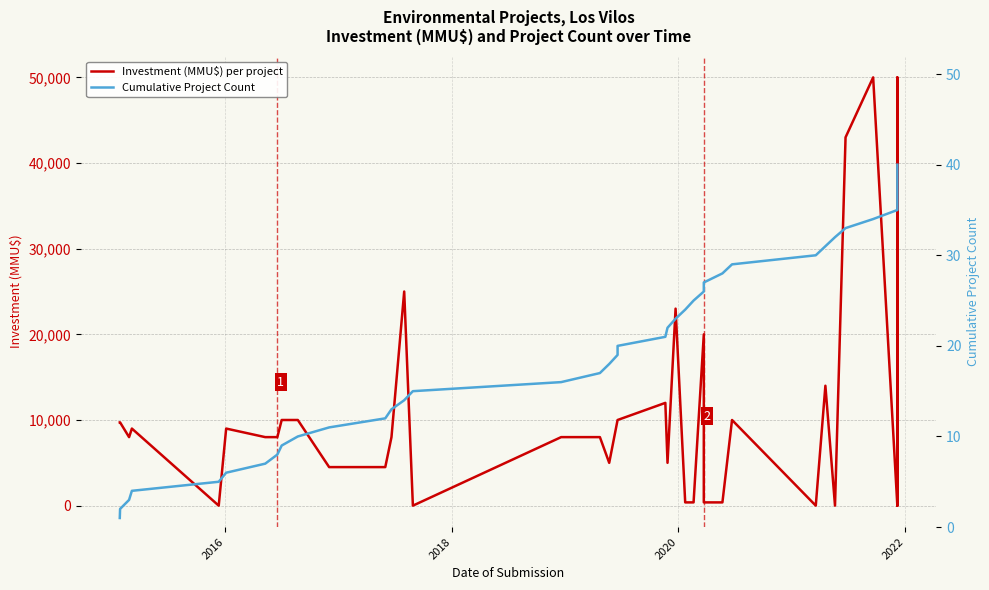

List the series in order of their overall mean, highest first.

Investment (MMU$) per project, Cumulative Project Count